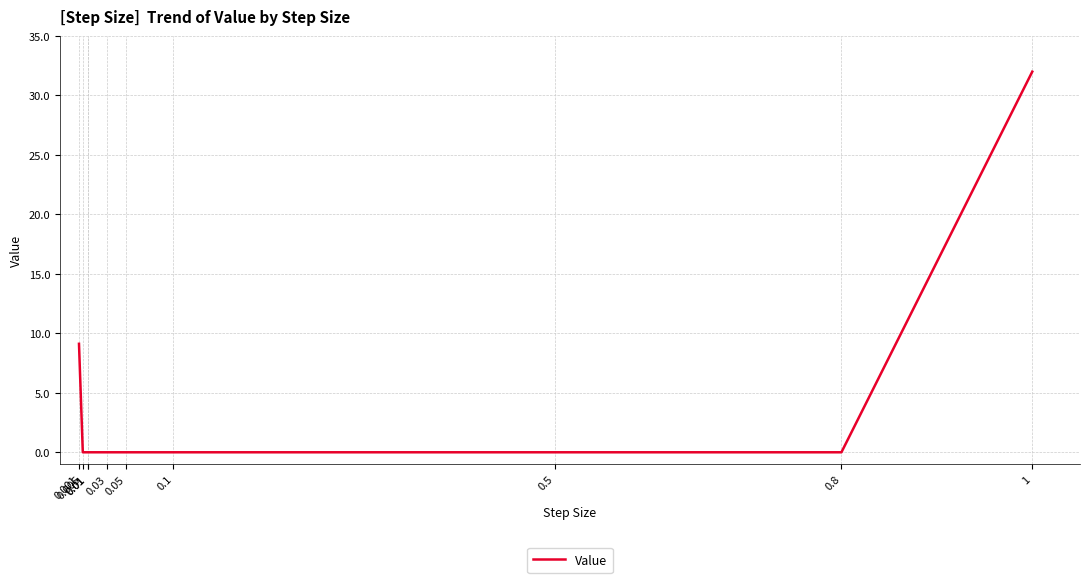

Rank the categories by value from lowest to highest.

0.005, 0.01, 0.01, 0.03, 0.05, 0.1, 0.5, 0.8, 0.001, 1